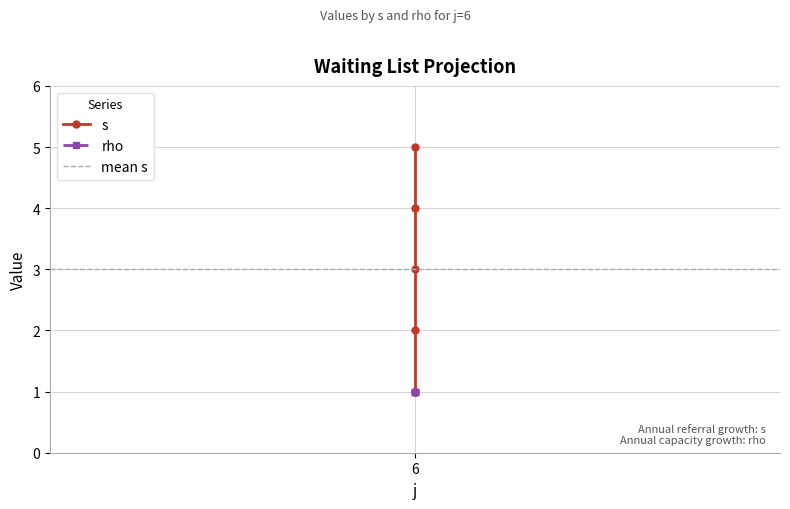

Reading left to right, transcribe all the data shown in this chart.

1	2	3	4	5